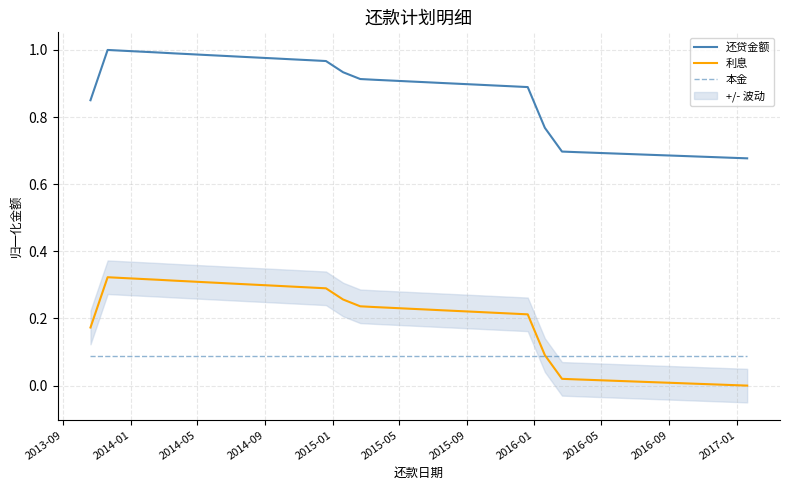

True or false: 利息 and 还贷金额 intersect in this chart.

False